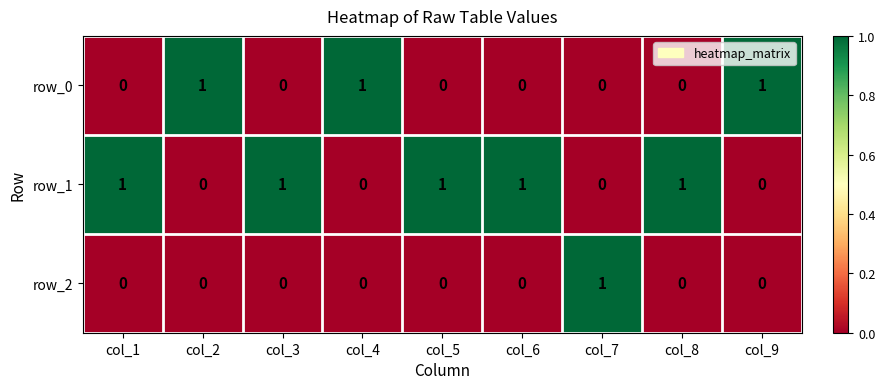

What value does the row_0 series have at col_9?

1